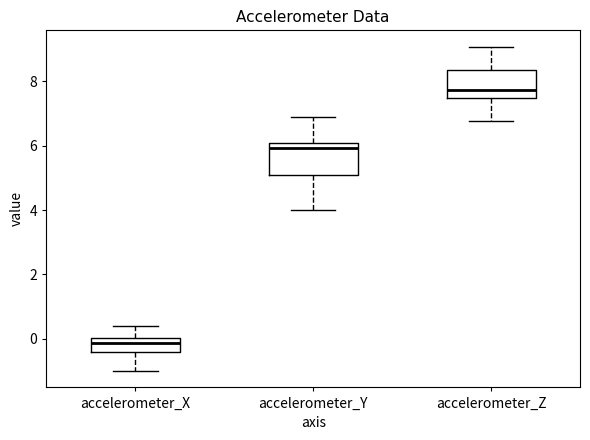

Which box has the lowest median line?

accelerometer_X